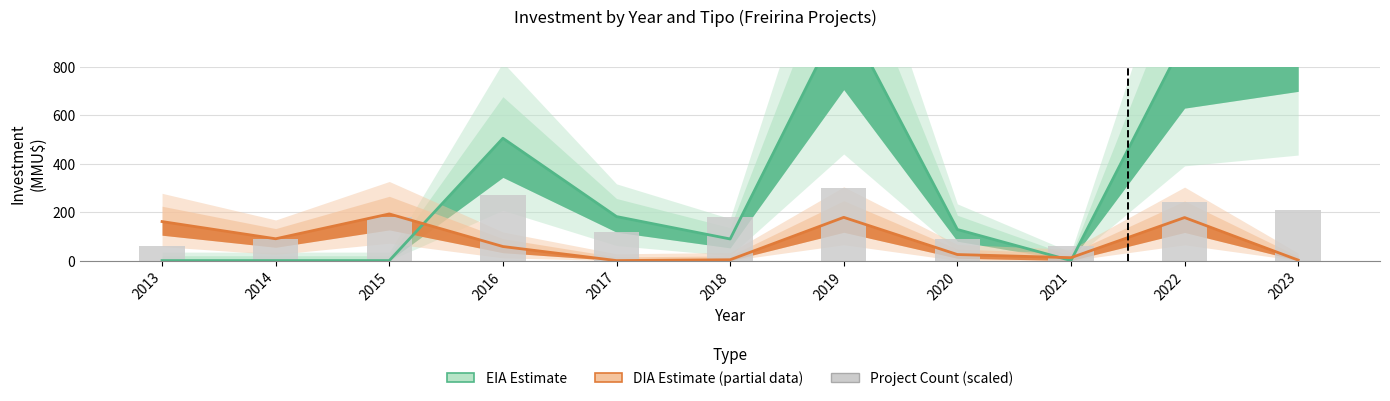

Rank the categories by DIA (Partial Estimate) value from highest to lowest.

2015, 2019, 2022, 2013, 2014, 2016, 2020, 2021, 2018, 2023, 2017